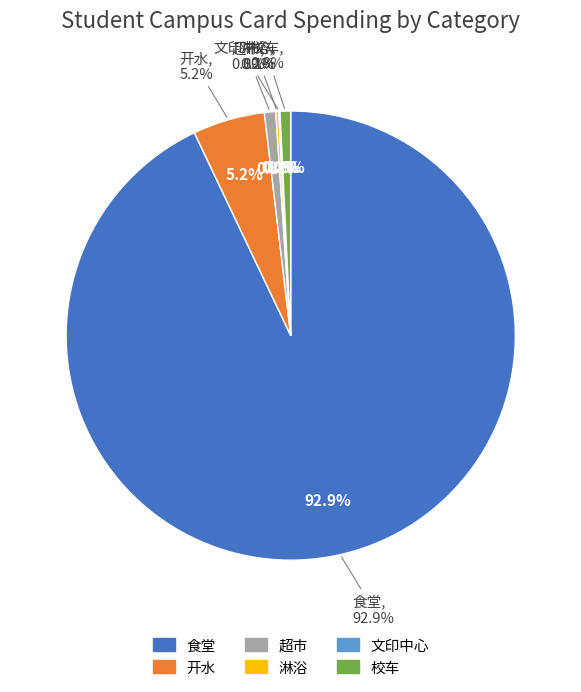

How many slices are in this pie chart?

6